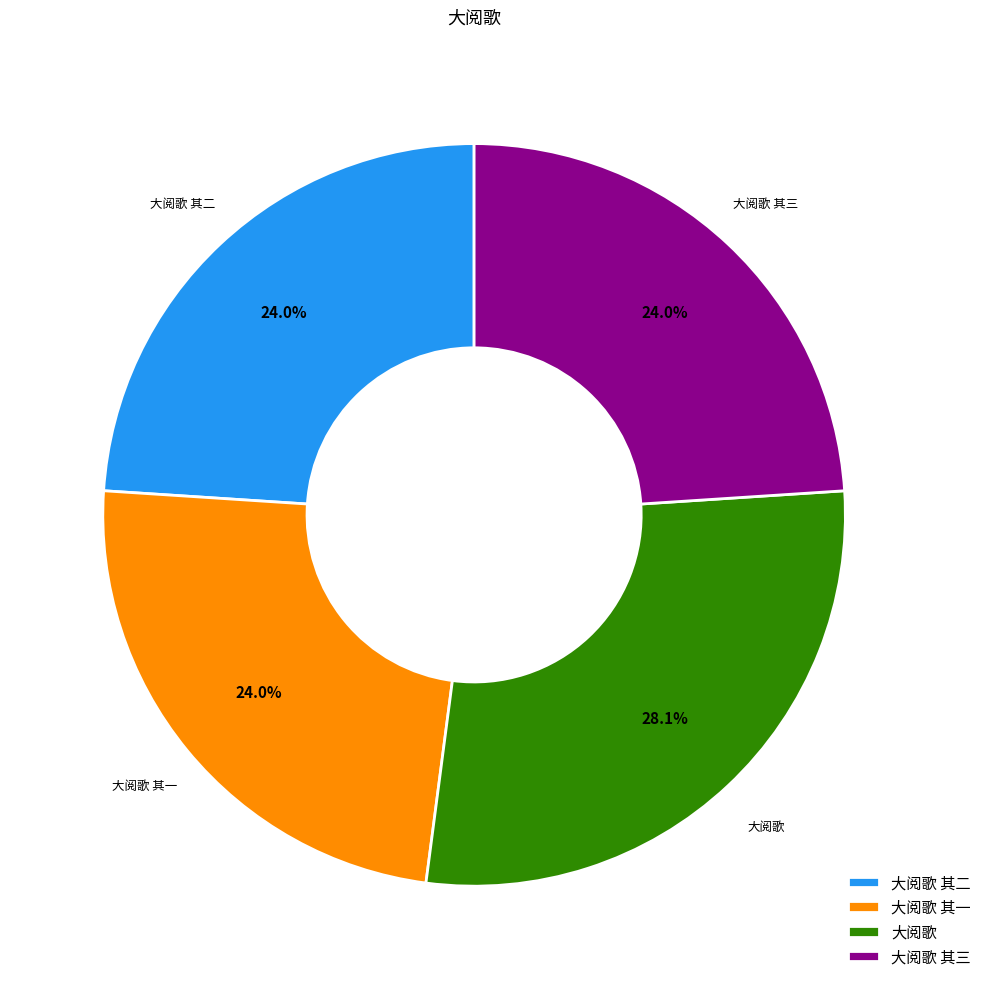

What percentage is NOT represented by 大阅歌 其三?

76.0%